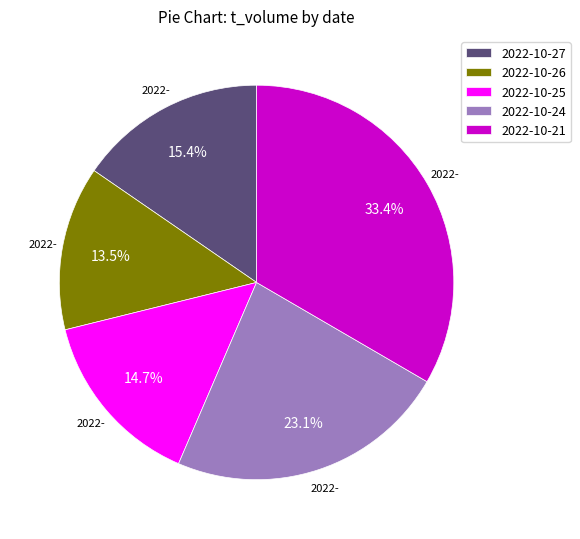

Which category has the smallest portion of the pie?

2022-10-26